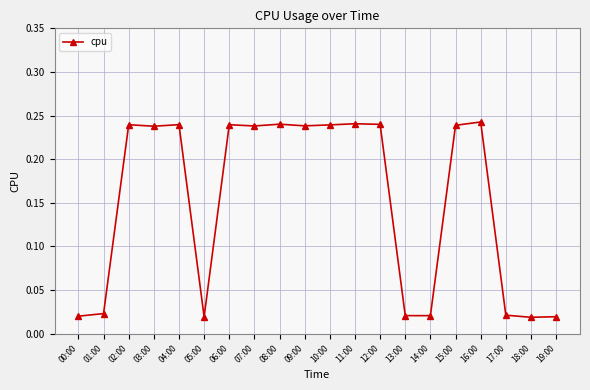

What is the sum of the values at 03:00 and 01:00?

0.3